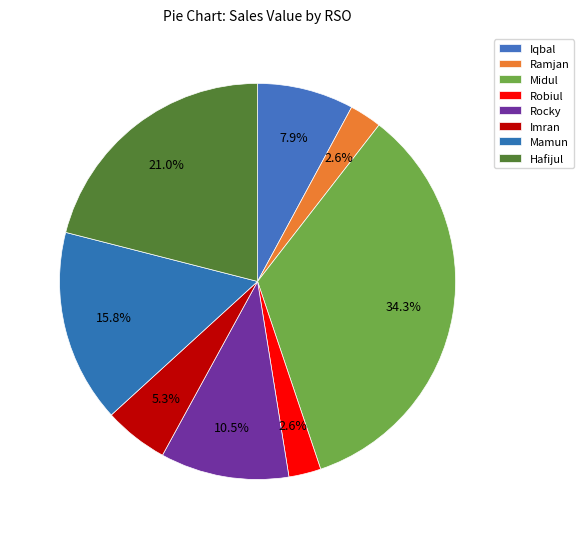

What is the ratio of the value at Robiul to the value at Rocky?

0.2